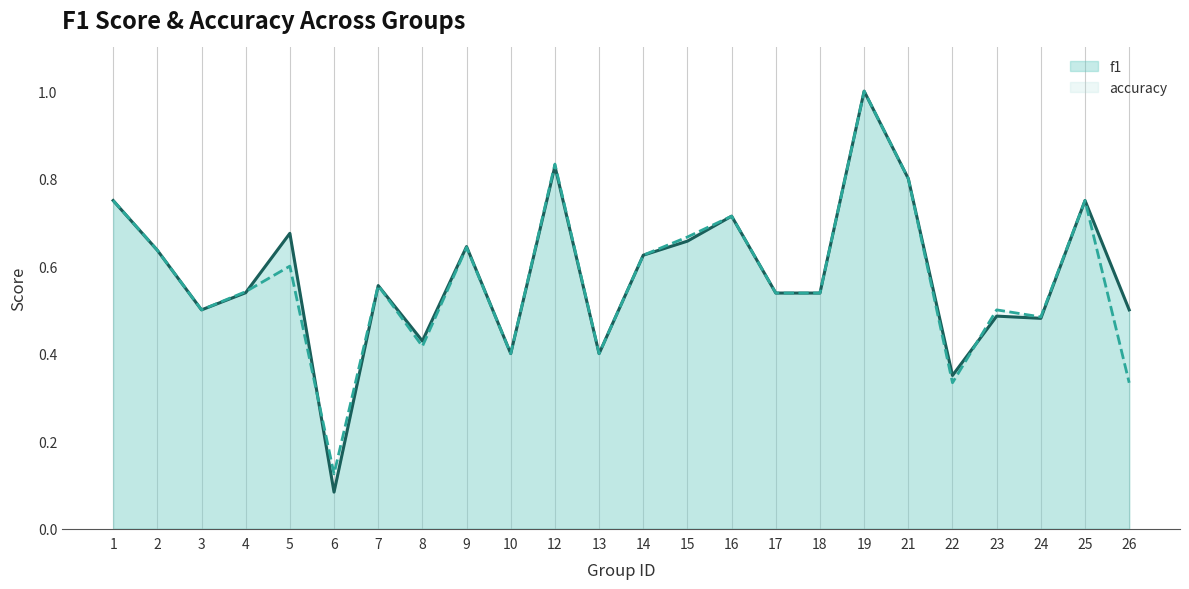

True or false: f1 and accuracy intersect in this chart.

True